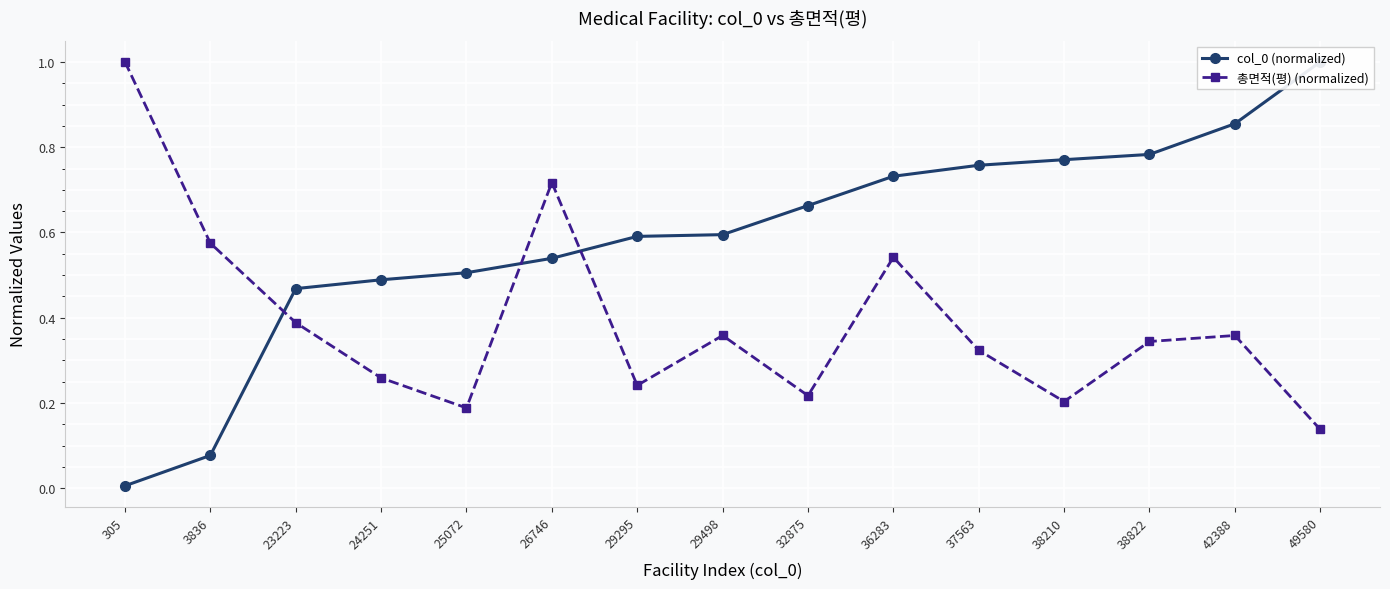

List the series in order of their peak value, highest first.

col_0 (normalized), 총면적(평) (normalized)